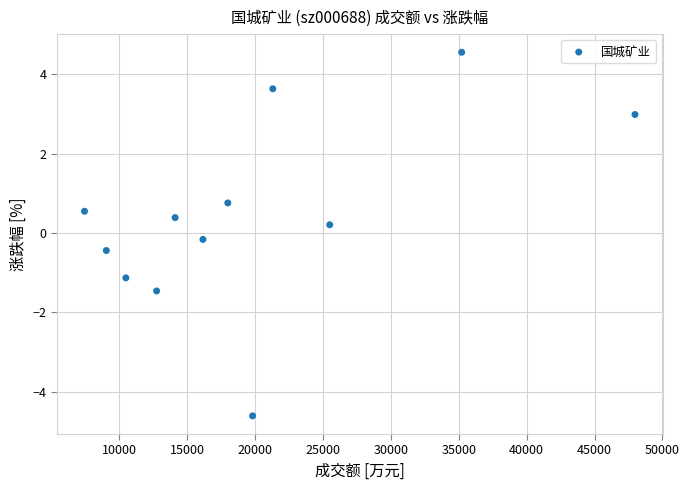

What is the range of X values (max minus min)?

40519.0